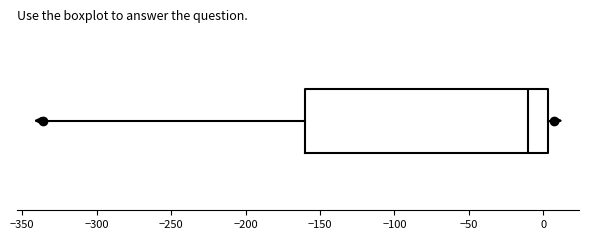

Transcribe this box plot: give where the median line is, the range the box spans, and where the two whiskers end, as read against the x-axis. The values are not printed on the chart, so give them approximately, as read against the axis.

median -10, box -160 to 5, whiskers -335 to 5 (just right of the box's right edge)